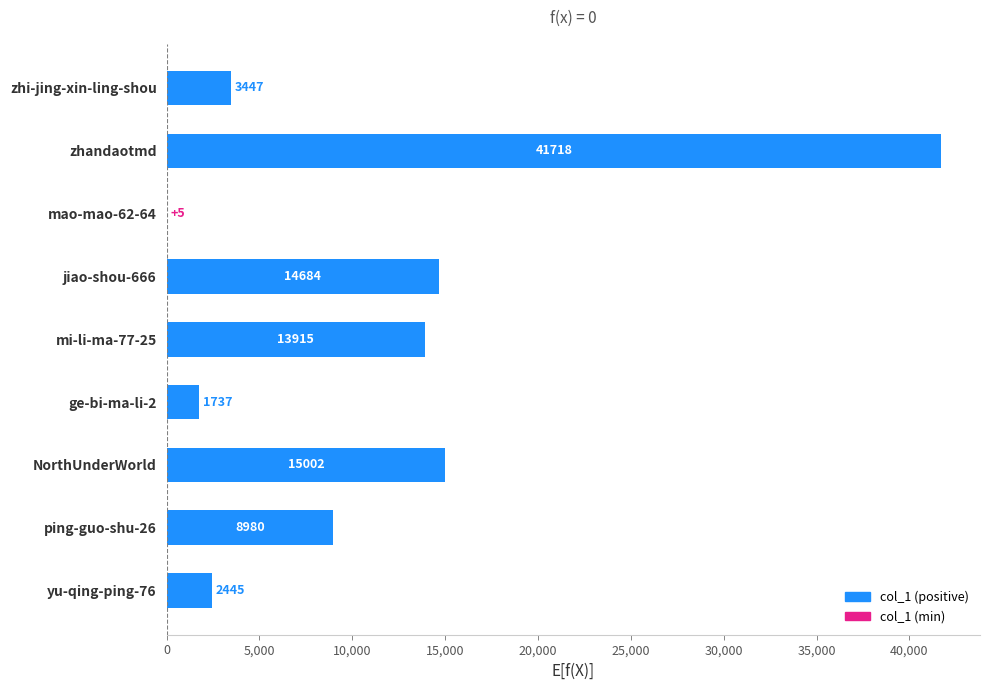

What is the greatest value displayed?

41718